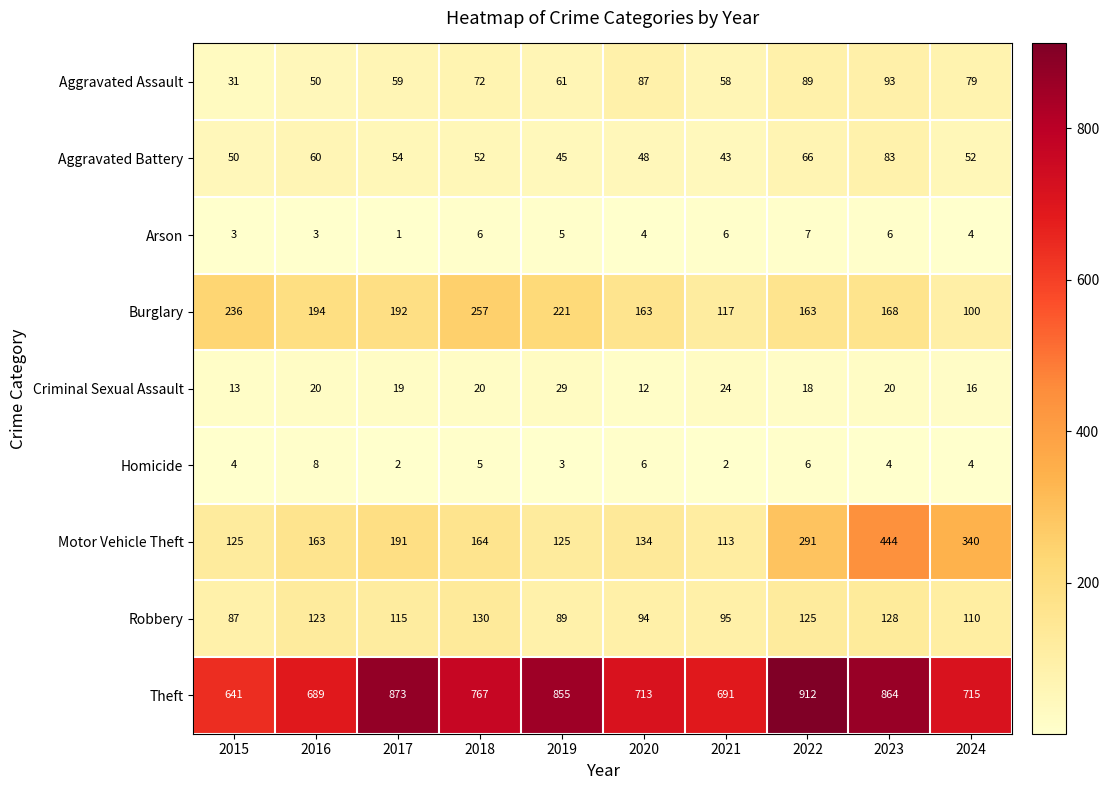

Is it true that Criminal Sexual Assault equals 29 at 2023?

False